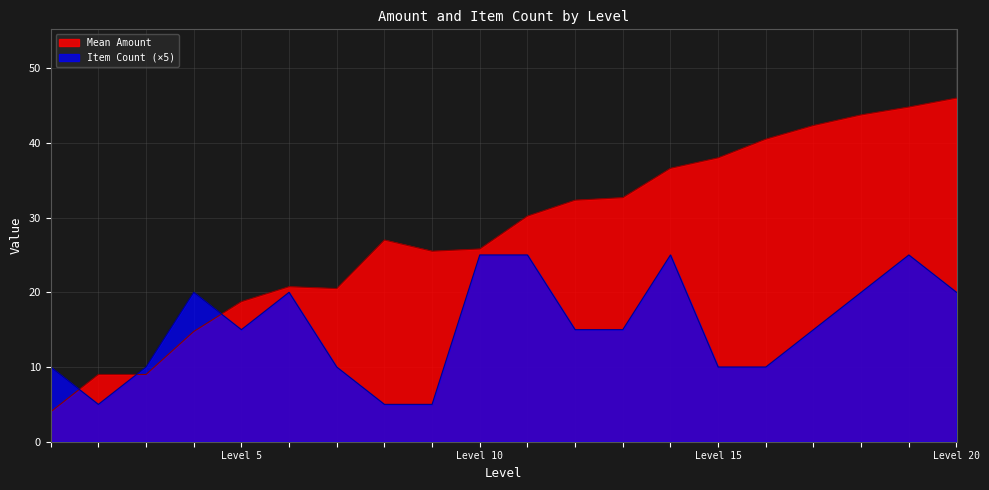

Where is the first local maximum for Item Count?

4